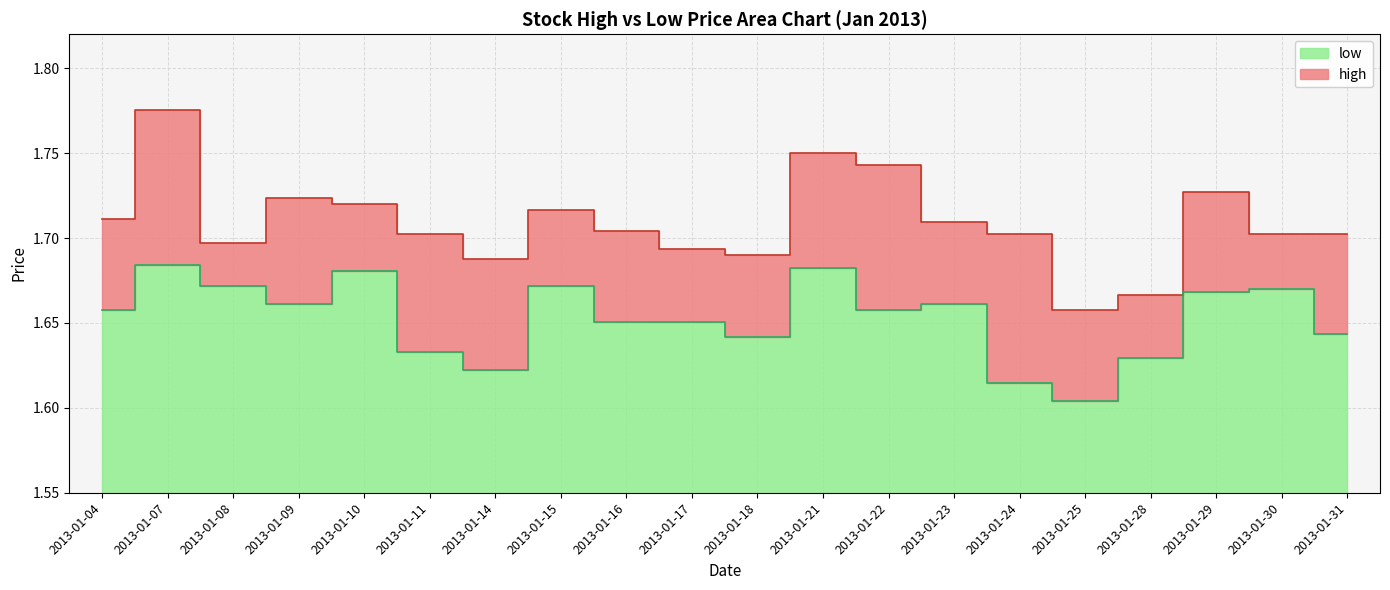

What is the sum of all high values?

34.2